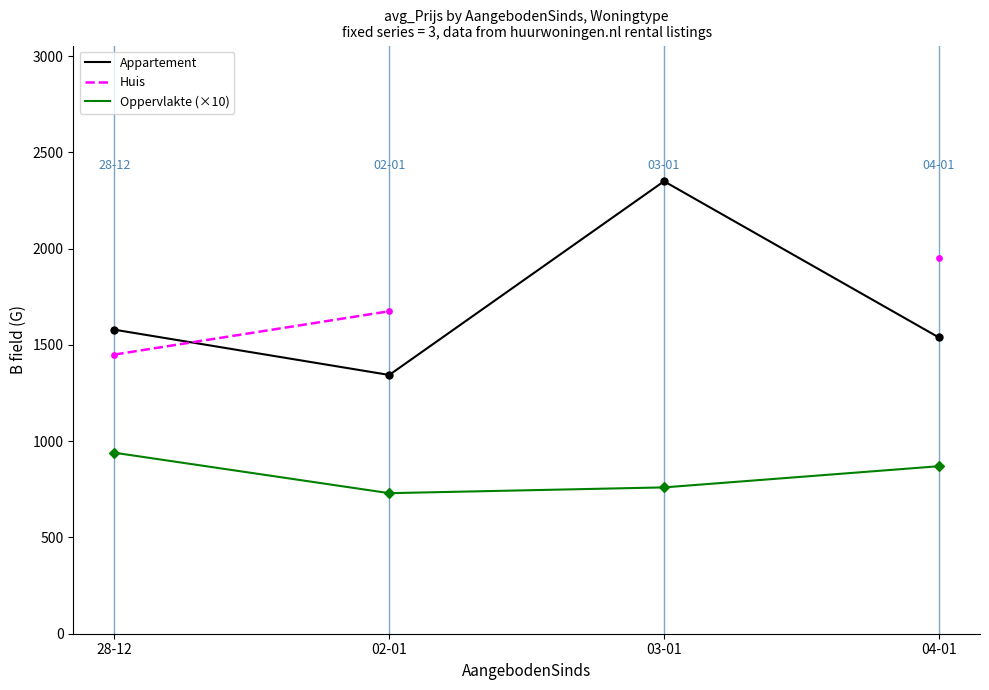

Which series reaches the minimum Y coordinate?

Oppervlakte (×10)